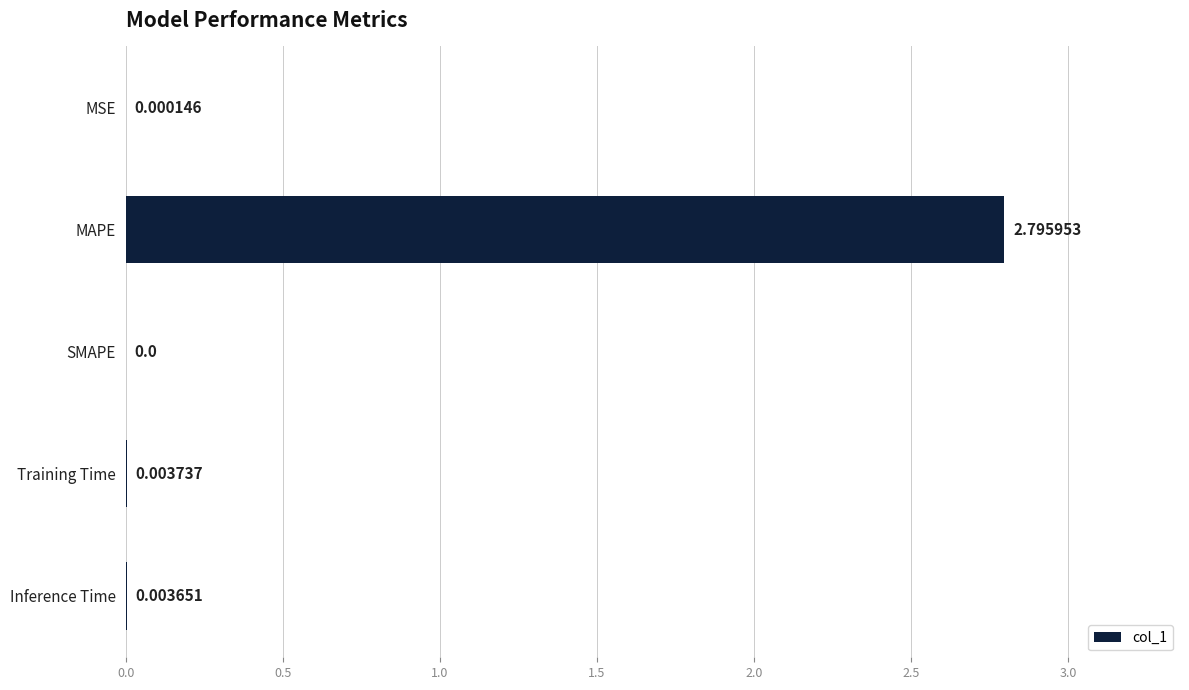

How many data points are above 0?

4